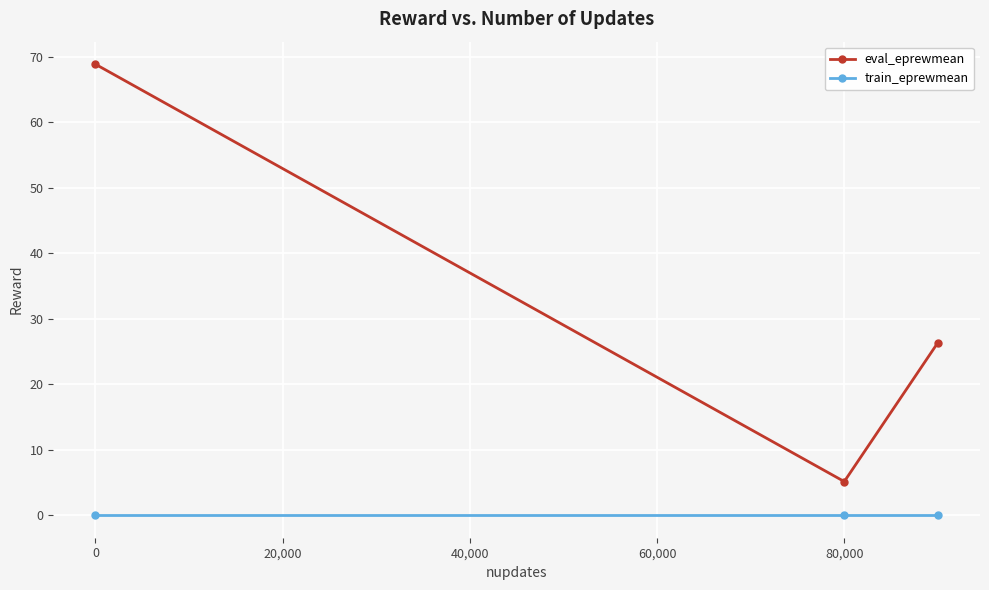

What are all the series names shown in the legend?

eval_eprewmean, train_eprewmean